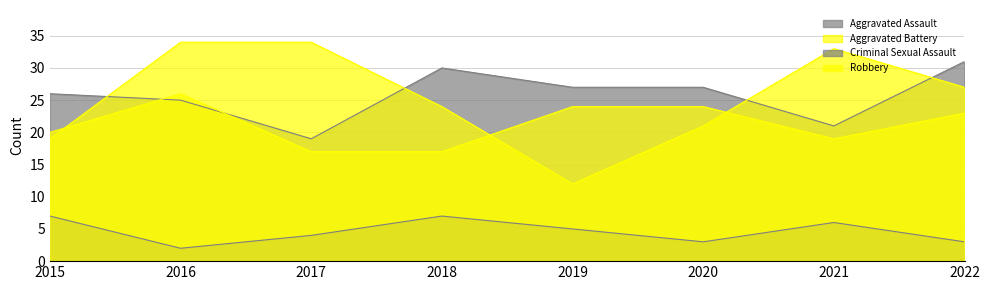

What is the sum of all Robbery values?

204